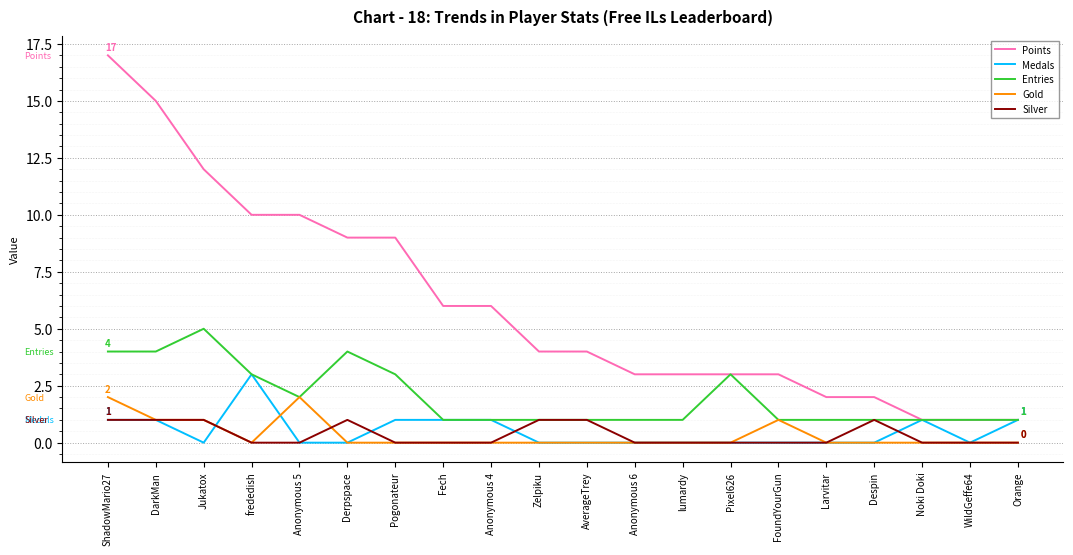

Count the Entries values in the range 1 to 3.

16